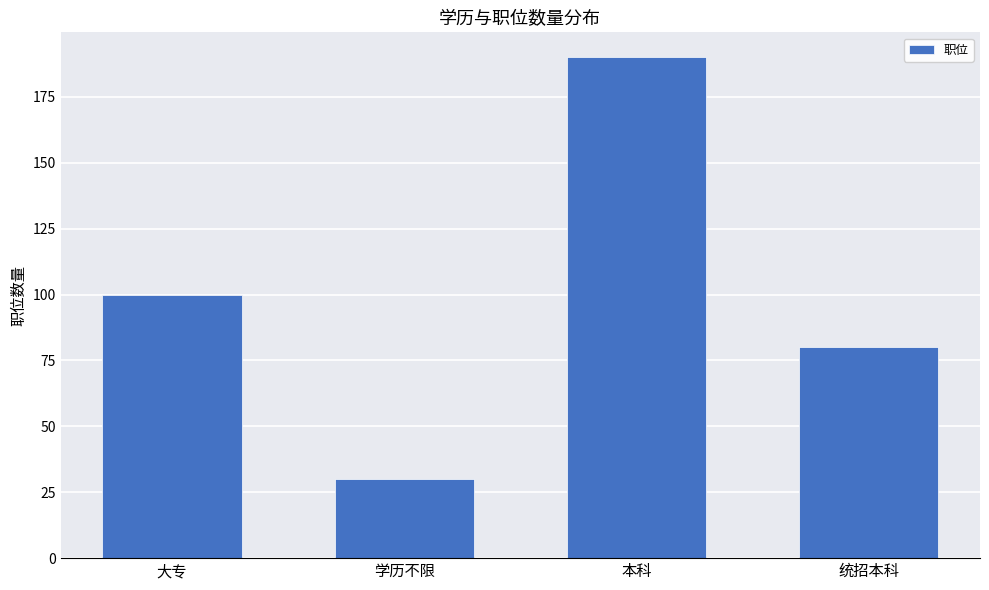

Are the bars horizontal?

No